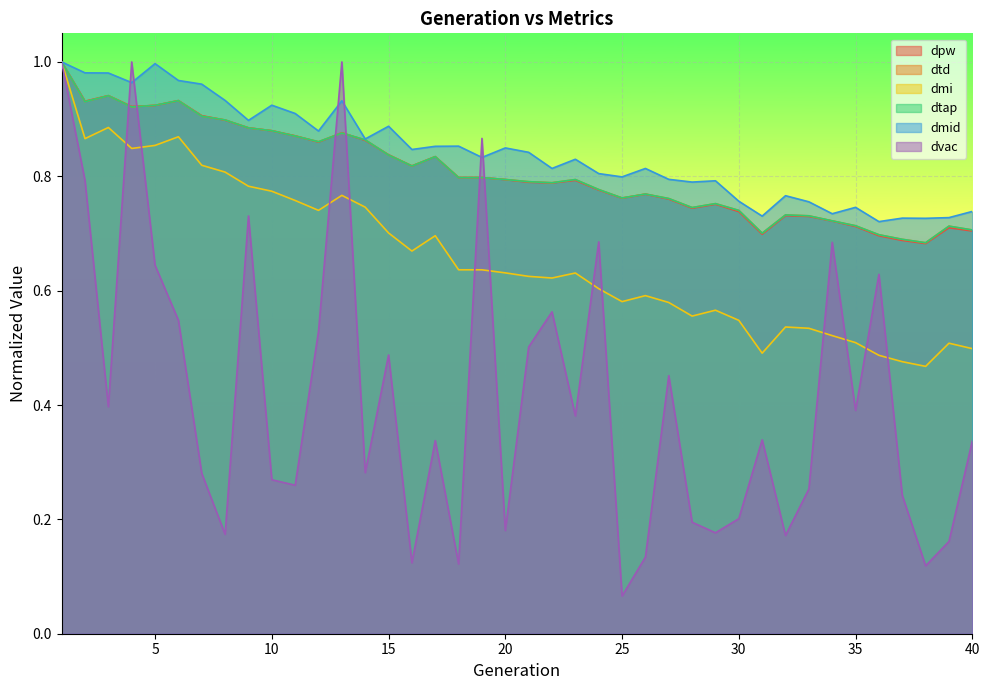

Does the chart display data point markers on the line(s)?

No